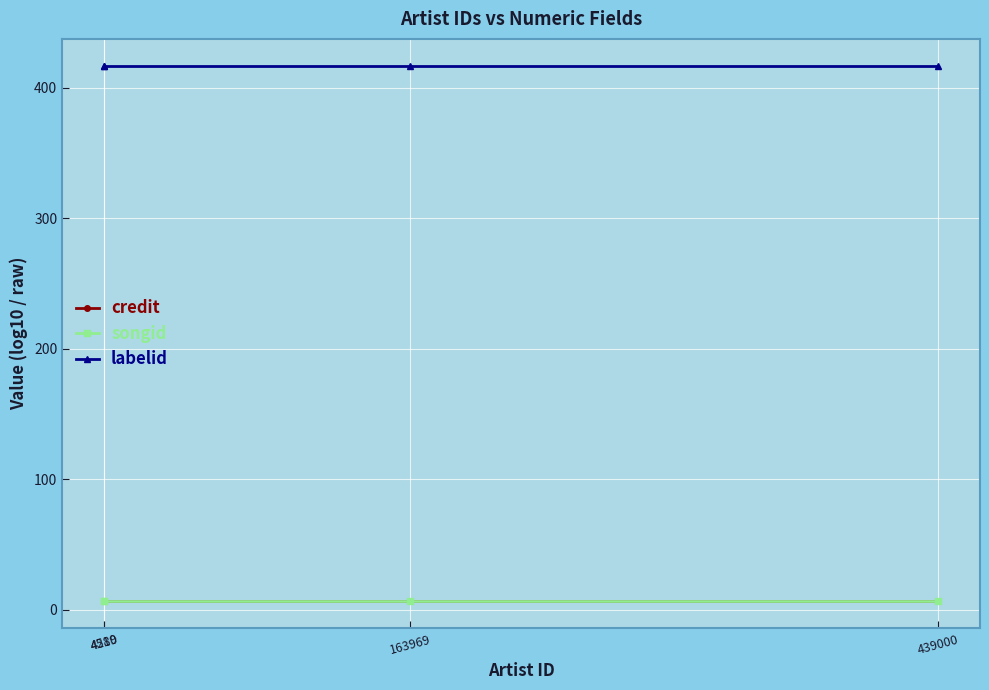

What is the sum of all credit values?

25.9